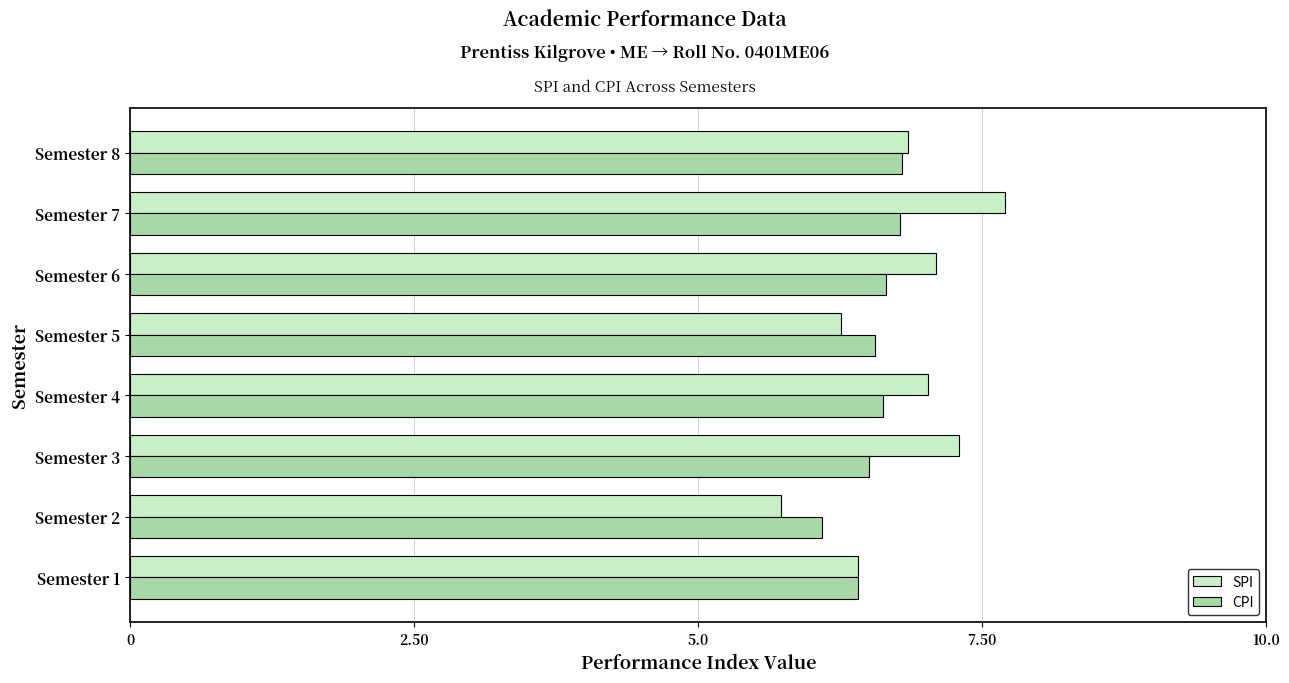

At which category is the sum across all series the highest?

Semester 7